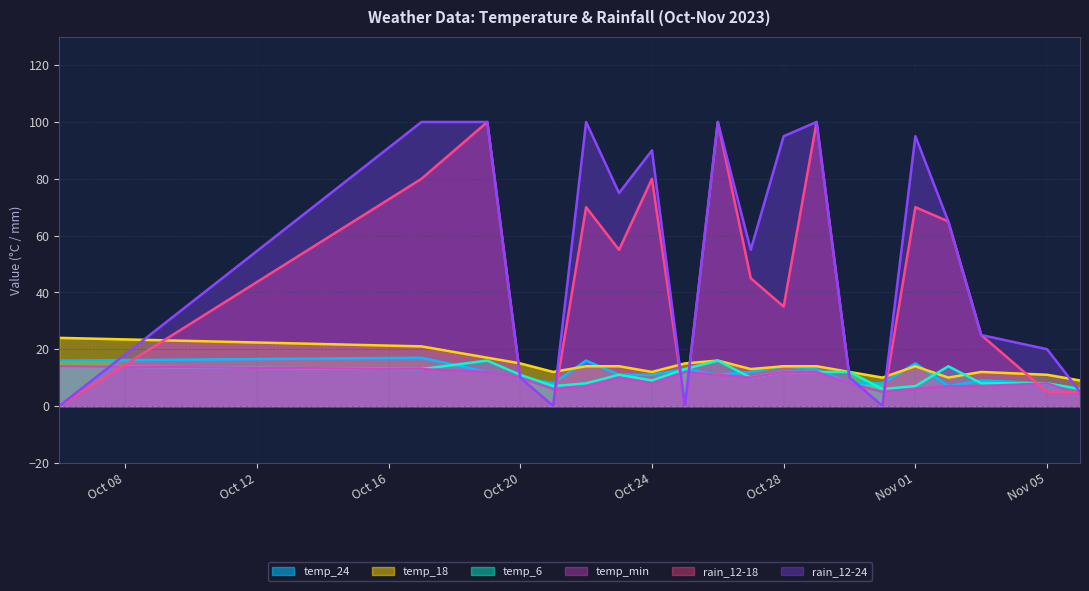

What is the spread (max minus min) of values at Oct 24?

82